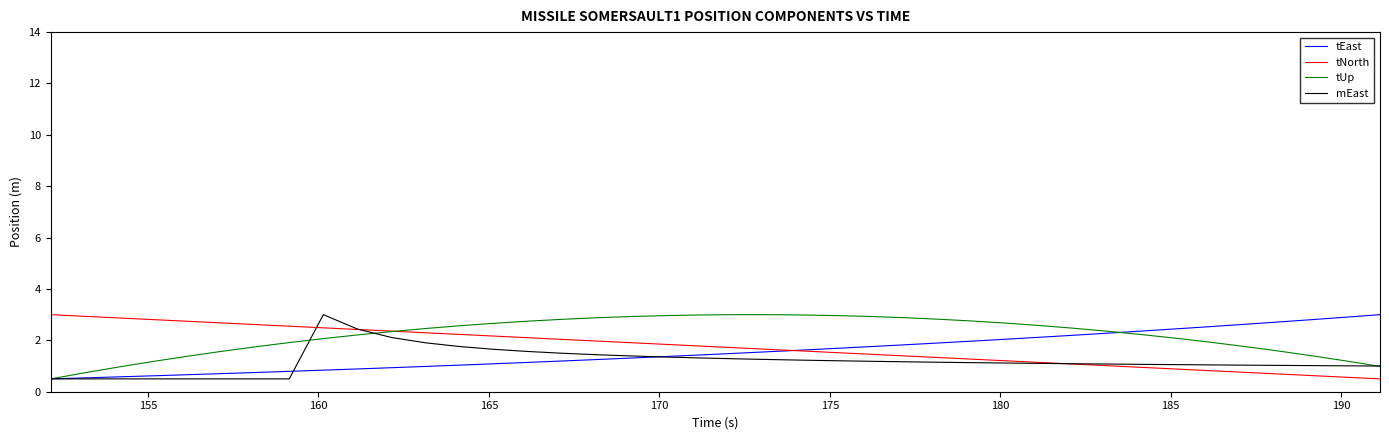

What is the smallest value displayed?

0.5